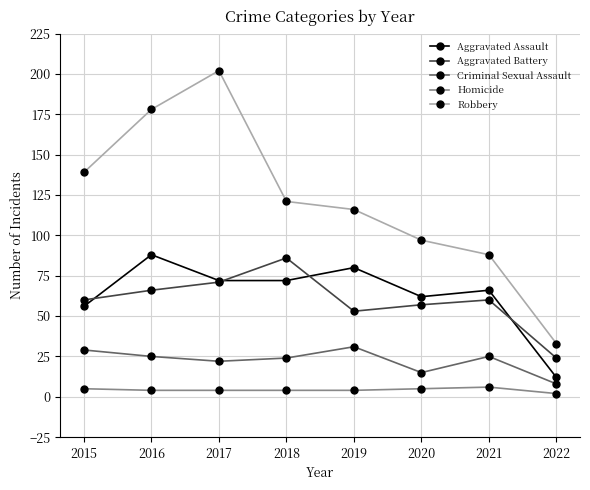

Reading left to right, transcribe all the data shown in this chart.

Aggravated Assault: 2015=56	2016=88	2017=72	2018=72	2019=80	2020=62	2021=66	2022=12
Aggravated Battery: 2015=60	2016=66	2017=71	2018=86	2019=53	2020=57	2021=60	2022=24
Criminal Sexual Assault: 2015=29	2016=25	2017=22	2018=24	2019=31	2020=15	2021=25	2022=8
Homicide: 2015=5	2016=4	2017=4	2018=4	2019=4	2020=5	2021=6	2022=2
Robbery: 2015=139	2016=178	2017=202	2018=121	2019=116	2020=97	2021=88	2022=33